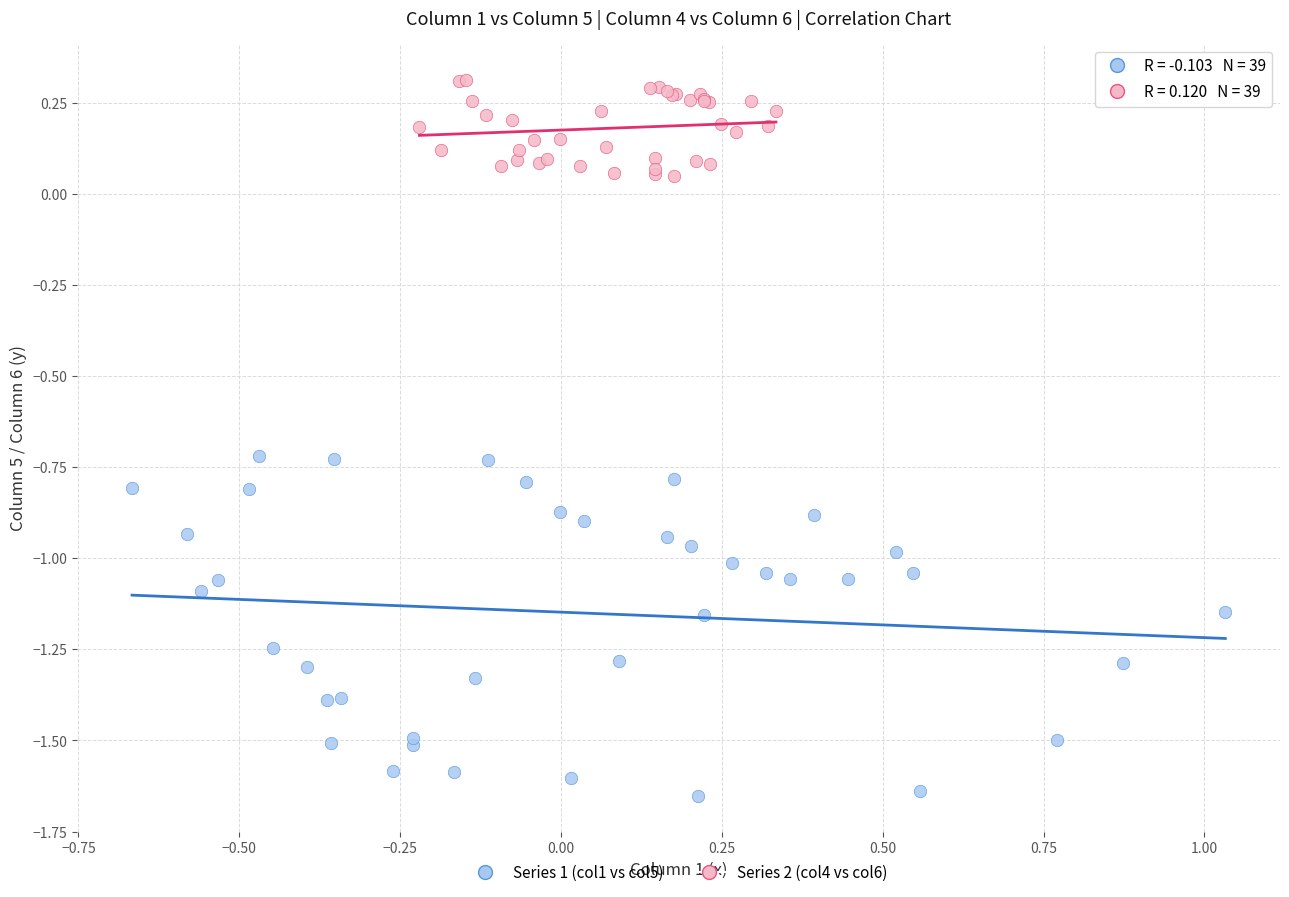

Which series contains the lowest Y value?

Series 1 (col1 vs col5)